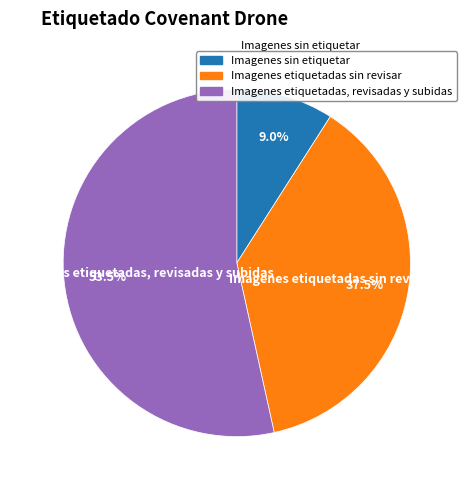

Is there a majority slice in this chart?

Yes